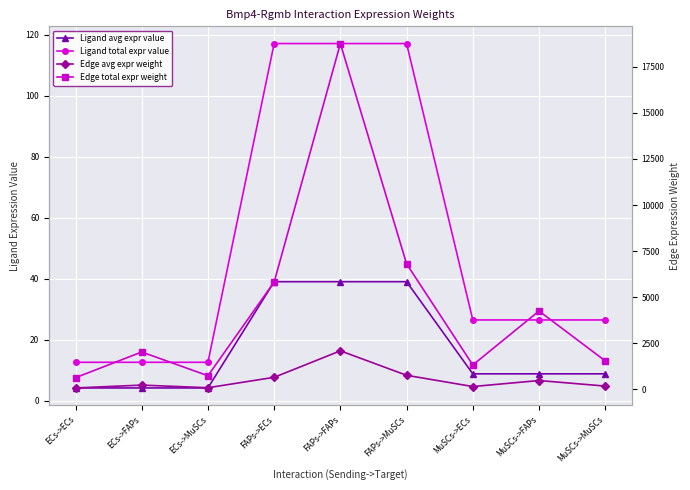

What is the difference between the Edge total expr weight values at FAPs->FAPs and FAPs->MuSCs?

11961.1